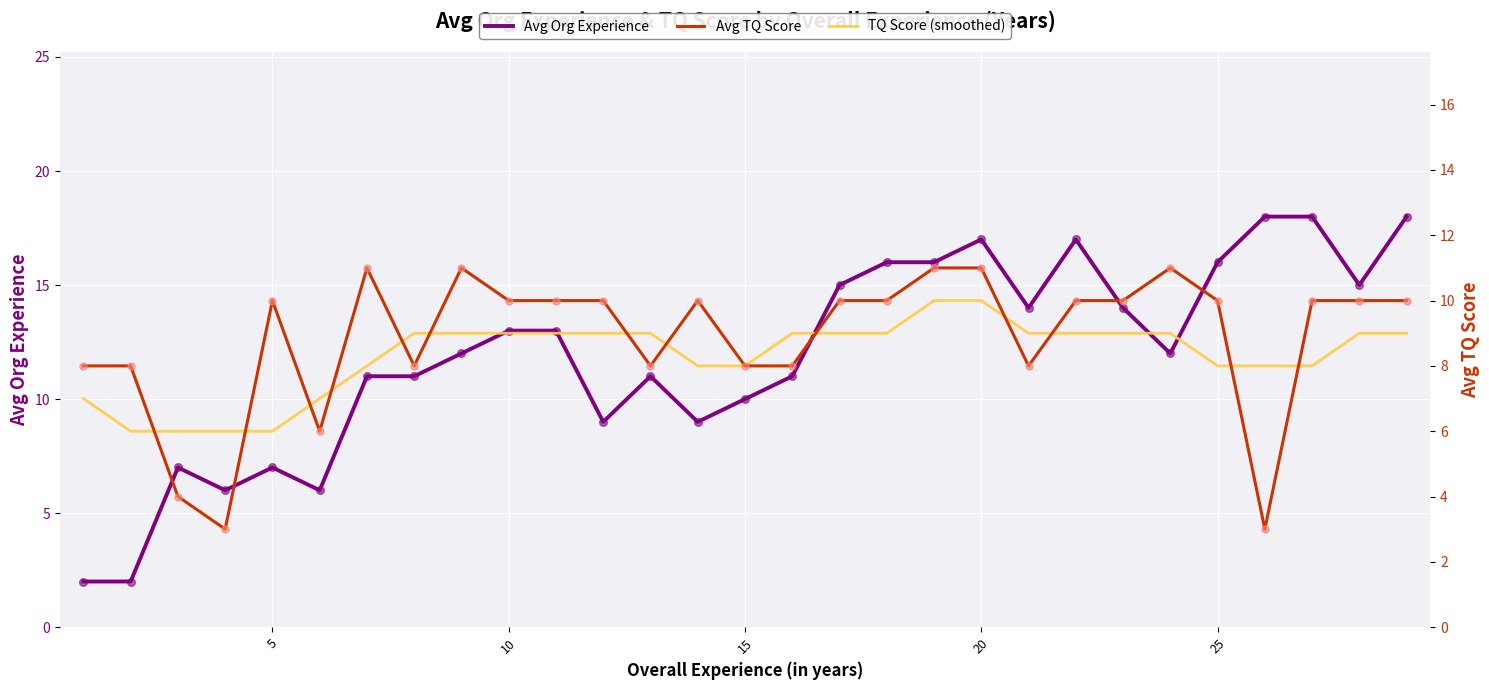

Is it true that Avg Org Experience equals 6 at 20?

False